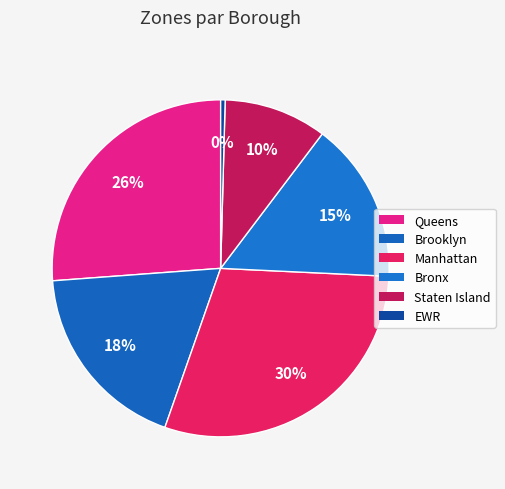

How many slices are in this pie chart?

6